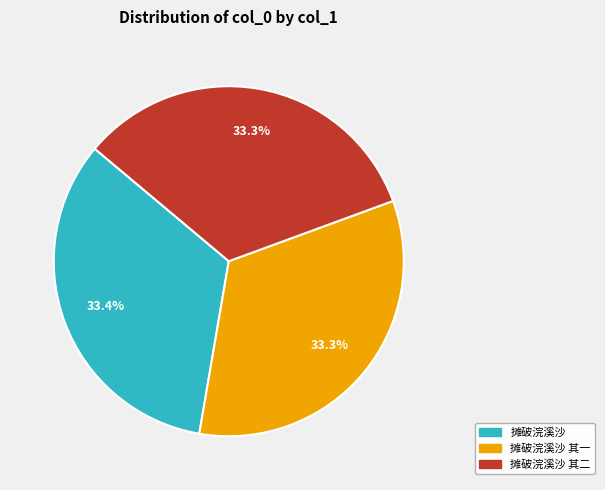

Is there a majority slice in this chart?

No